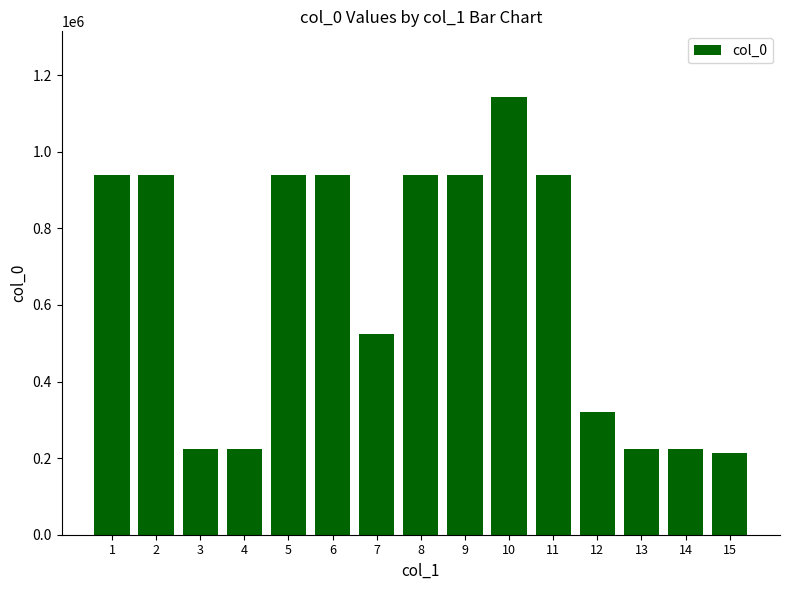

Count the number of data series in this chart.

1